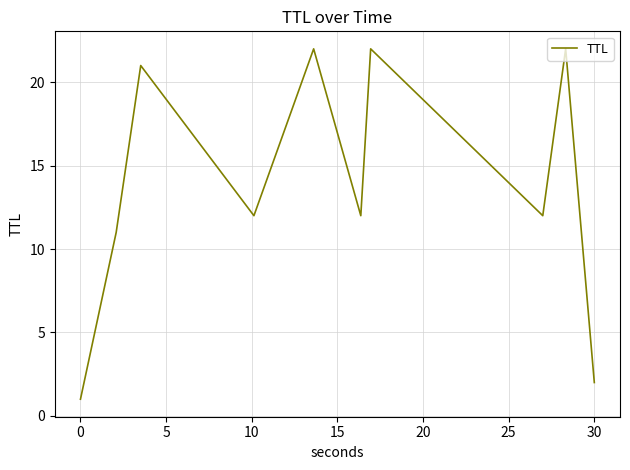

What is the difference between the maximum and second lowest values?

20